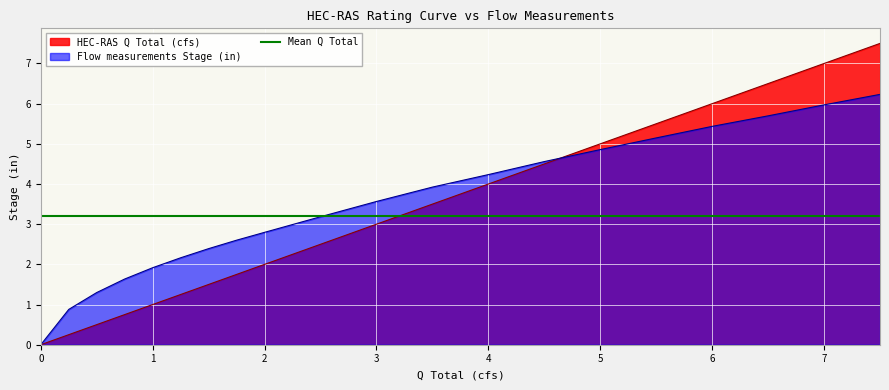

How many values in the HEC-RAS Q Total (cfs) series exceed 3?

9